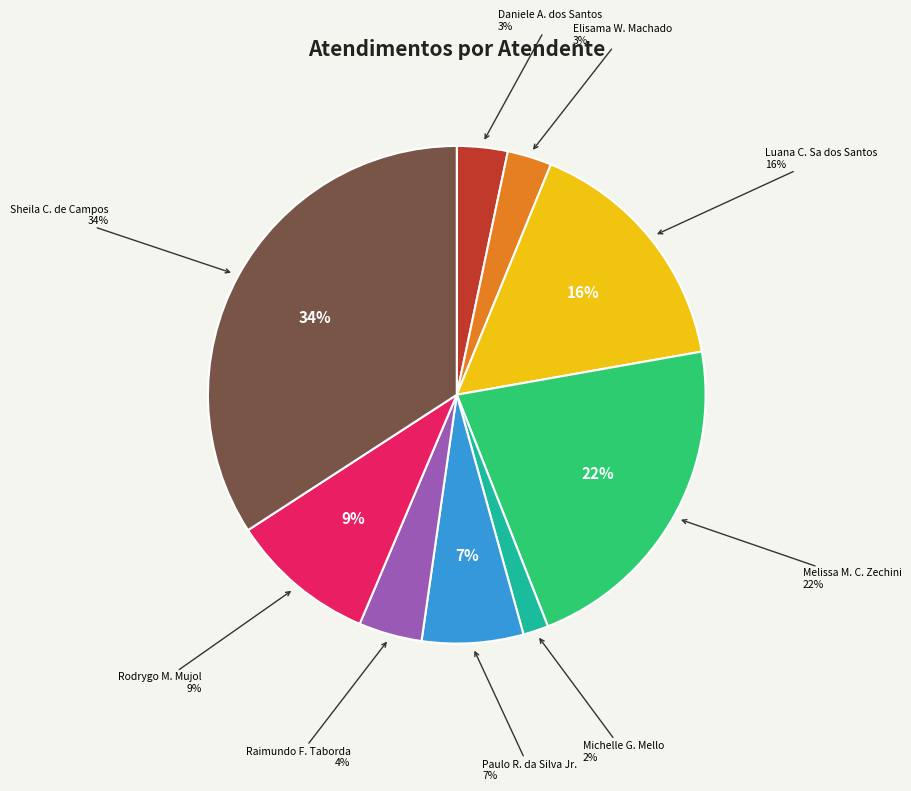

Rank the categories by value from lowest to highest.

Michelle Goncalves Mello, Elisama Walter Machado, Daniele Aparecida dos Santos, Raimundo Francisco Taborda, Paulo Roberto da Silva Junior, Rodrygo Moura Mujol, Luana Cristine Sa dos Santos, Melissa Maria Caleffi Zechini, Sheila Catarina de Campos